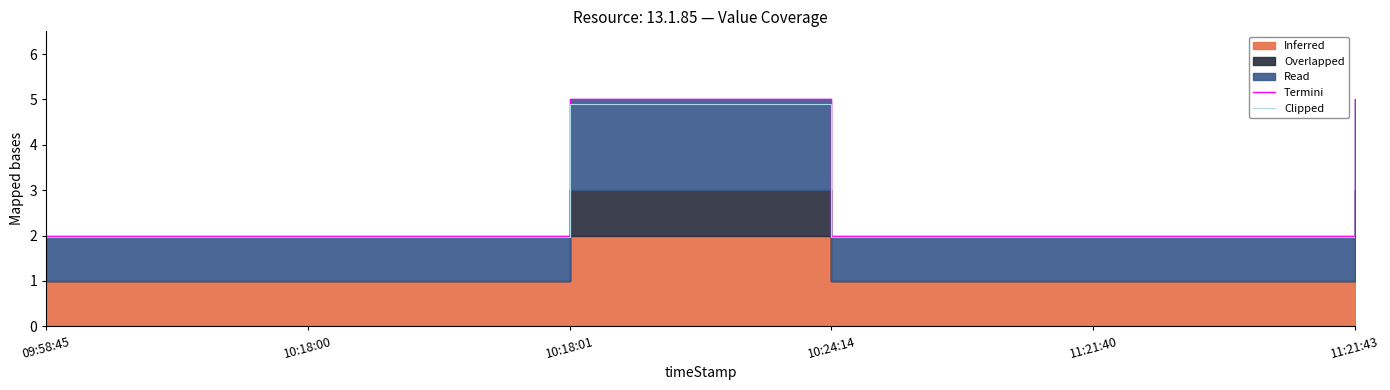

True or false: Clipped and Termini cross at least once.

False